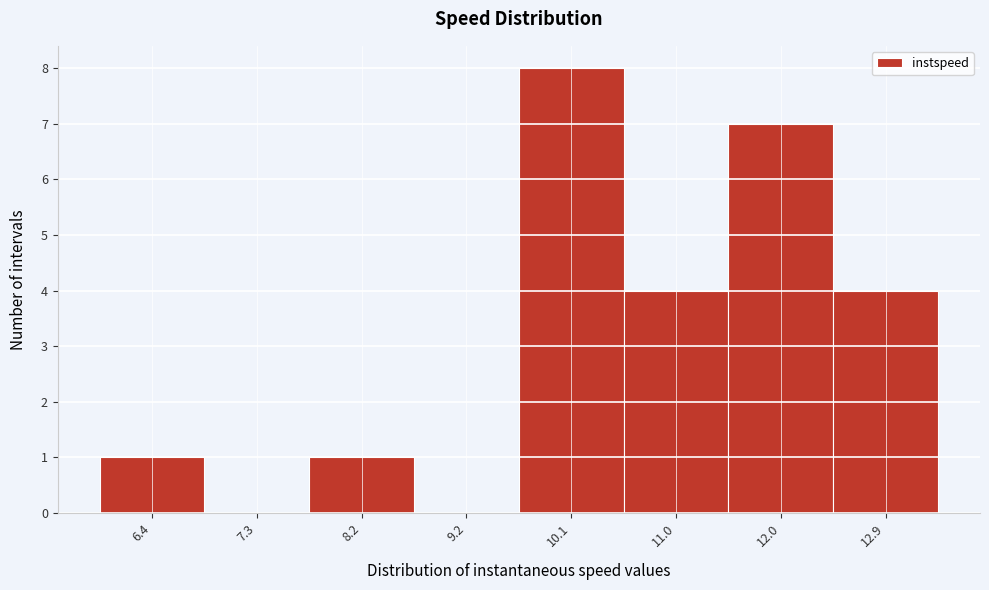

Reading right to left, list all the values displayed in this chart.

12.9=4	12.0=7	11.0=4	10.1=8	9.2=0	8.2=1	7.3=0	6.4=1